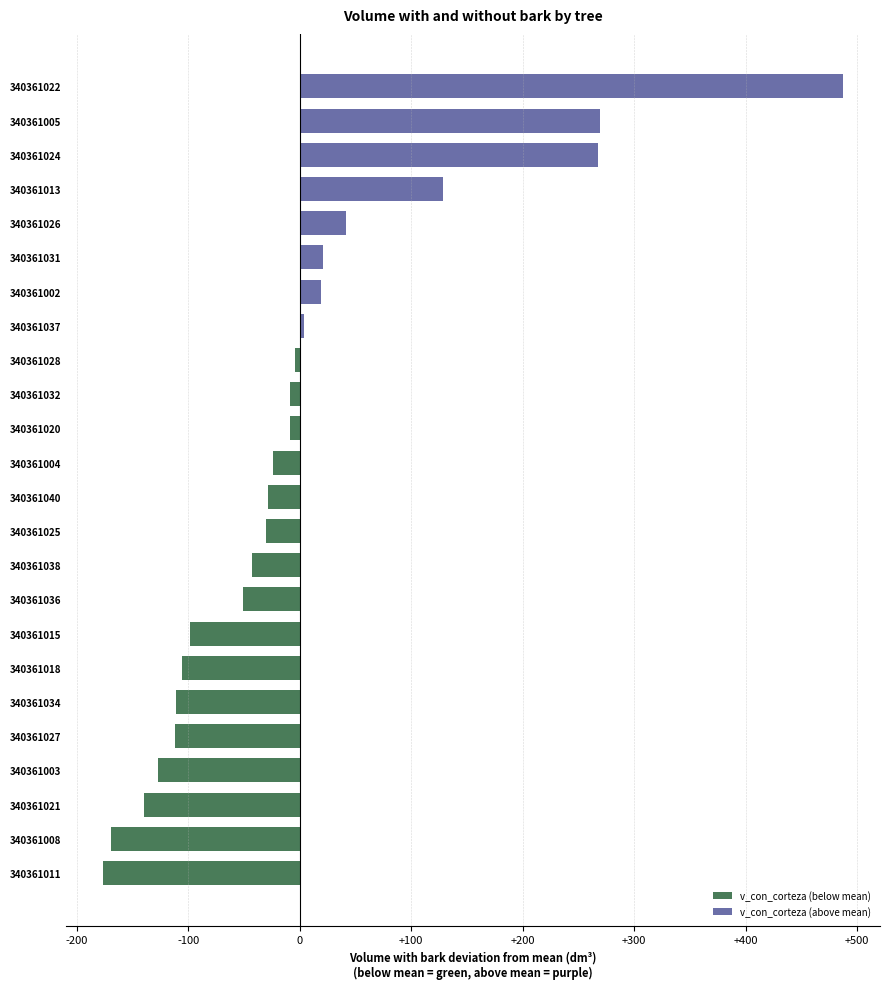

What is the maximum value shown in the chart?

487.4